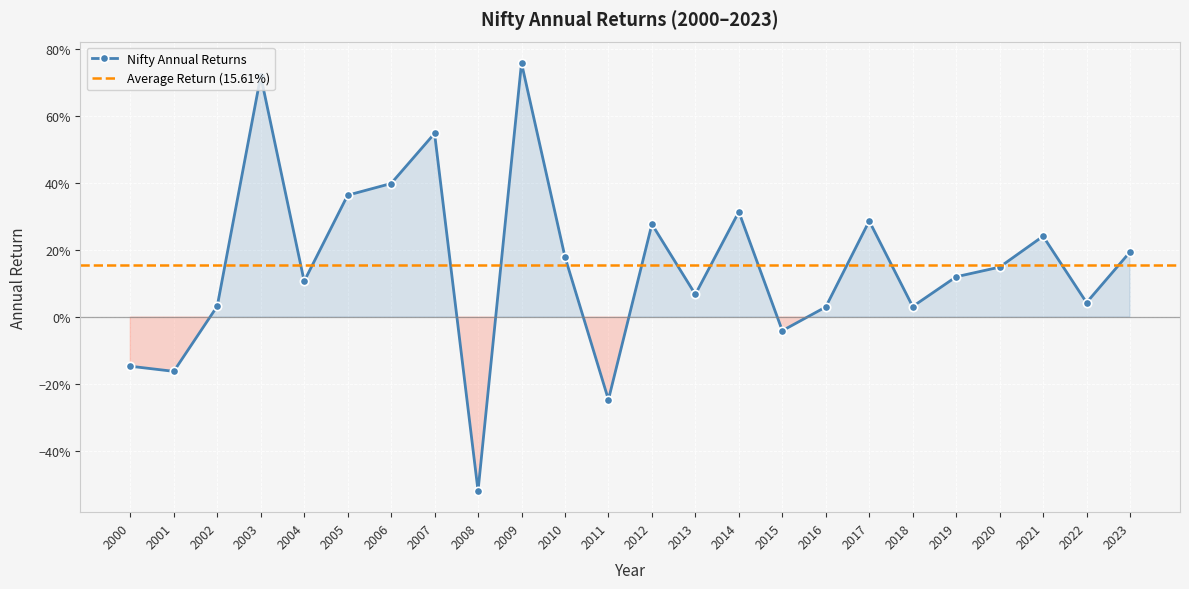

True or false: the data has more than 2 interior local peaks.

True